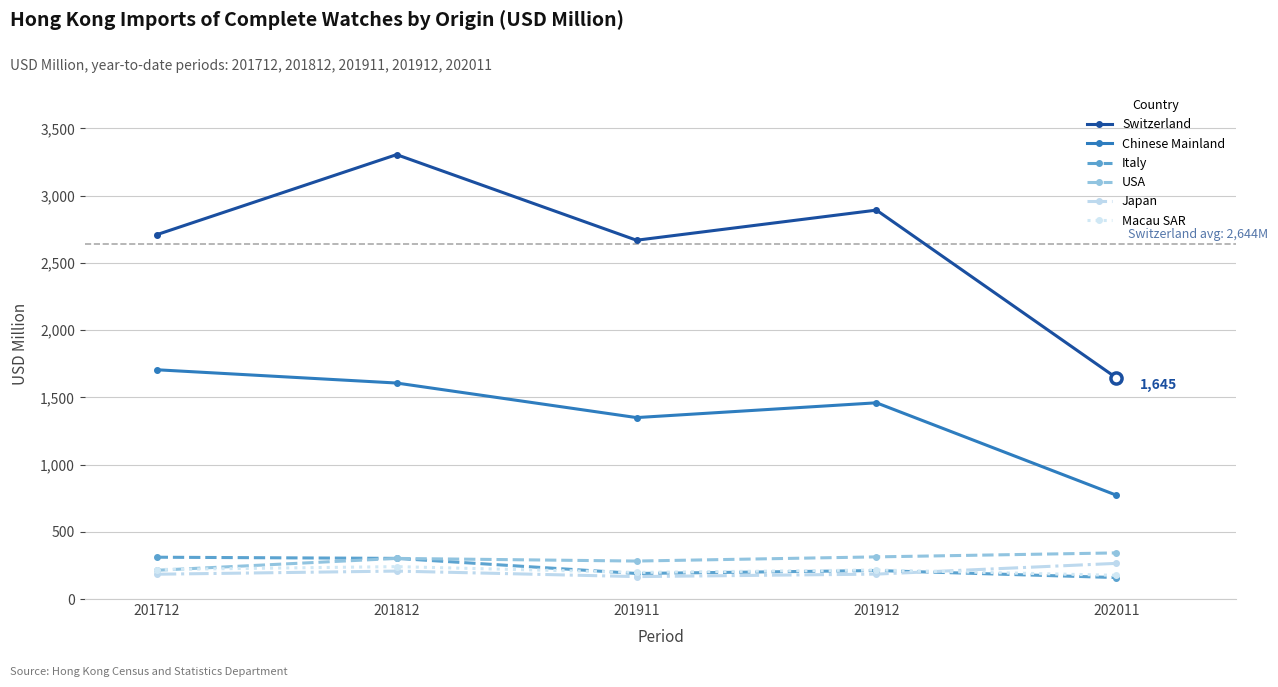

The value of Chinese Mainland at 202011 is 483.9. True or false?

False